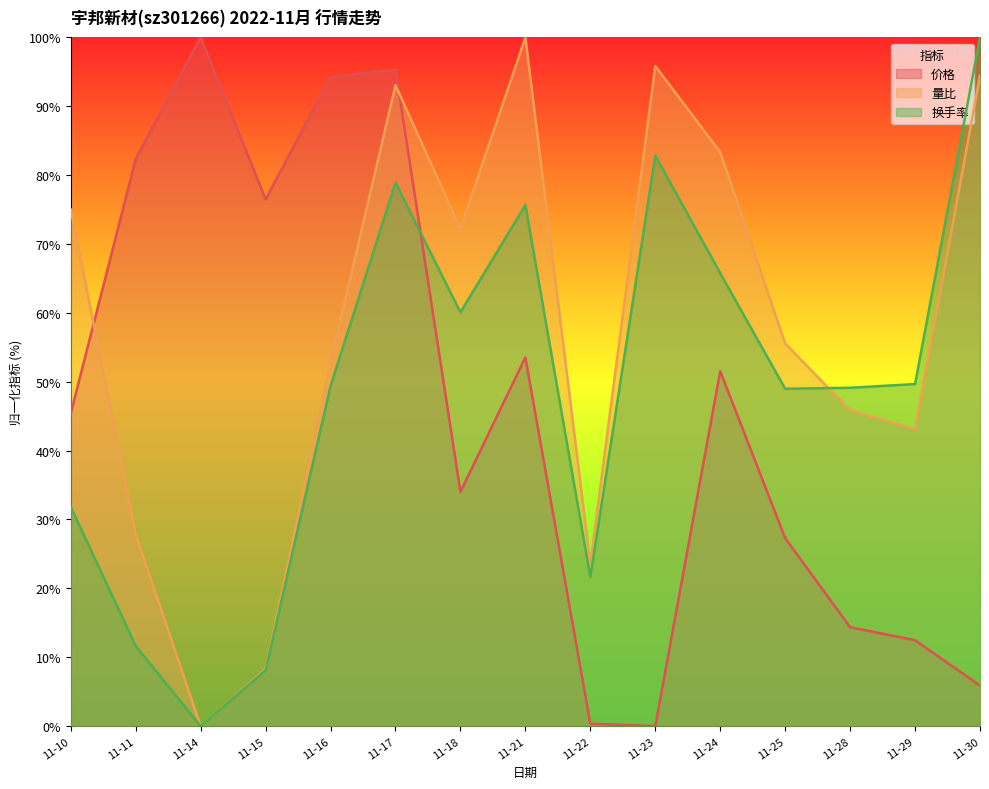

Where is the first local maximum for 量比?

11-17